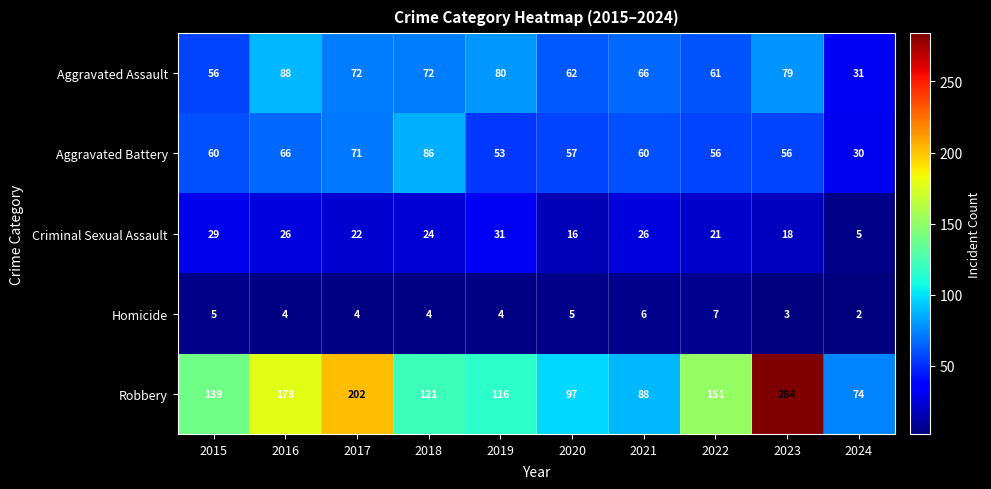

True or false: Robbery has a value of 121 at 2018.

True